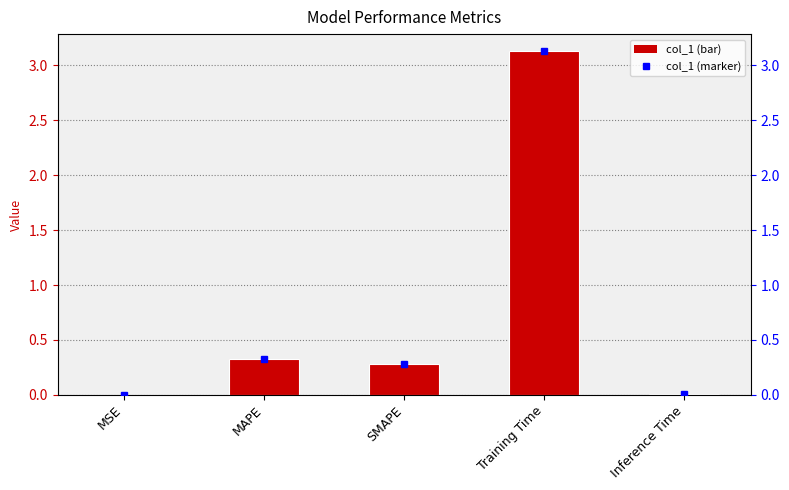

The col_1 series shows 0.0 at MSE. True or false?

False